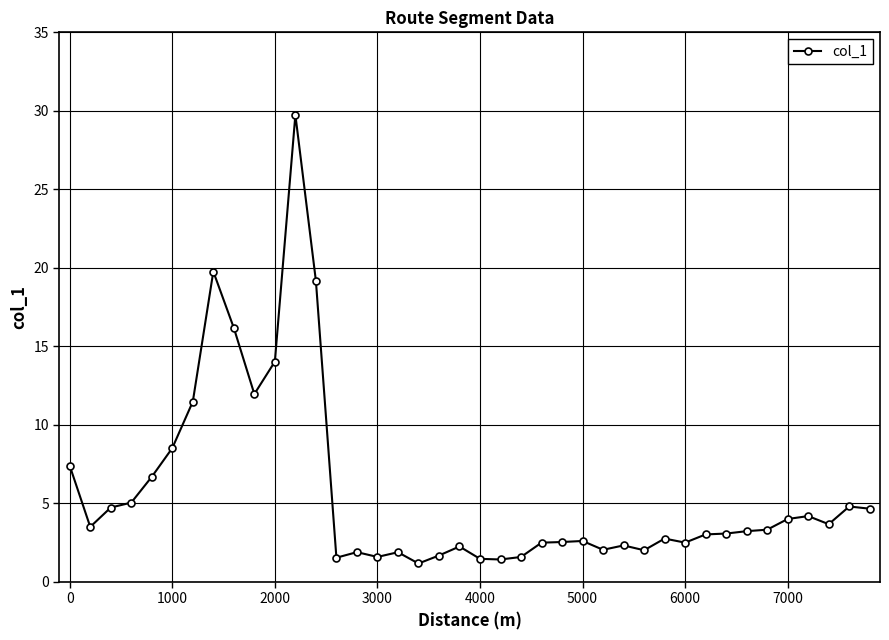

True or false: there are more than 1 points higher than both neighbors.

True